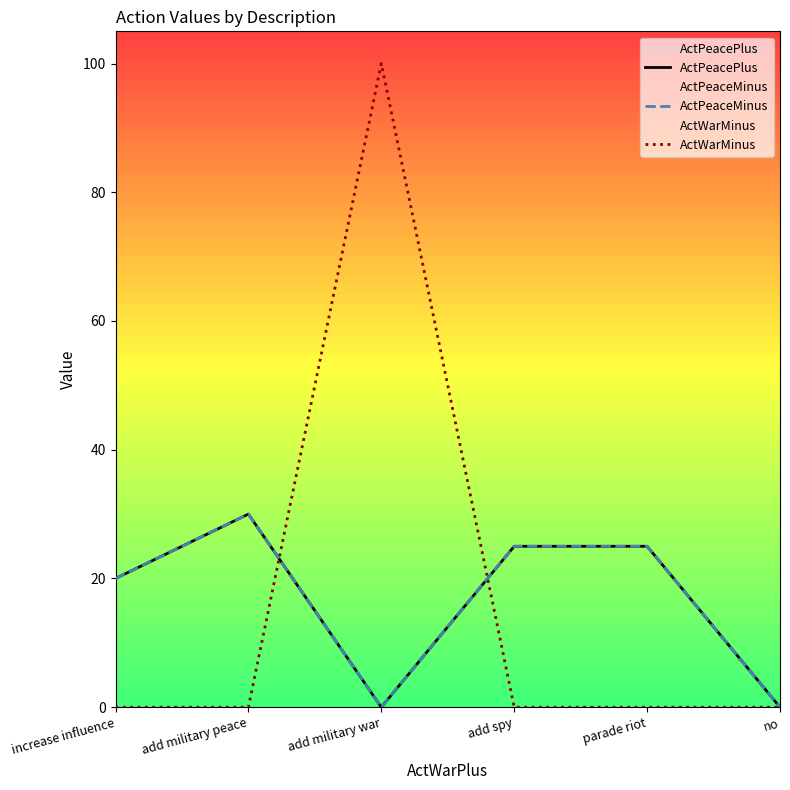

True or false: ActPeaceMinus and ActWarMinus cross at least once.

True